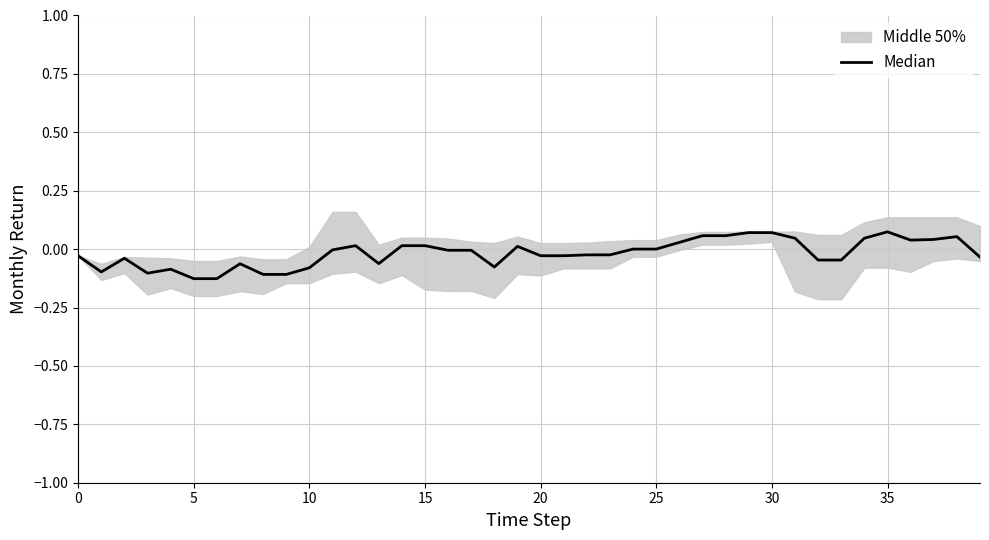

Read the value at 30.

0.1